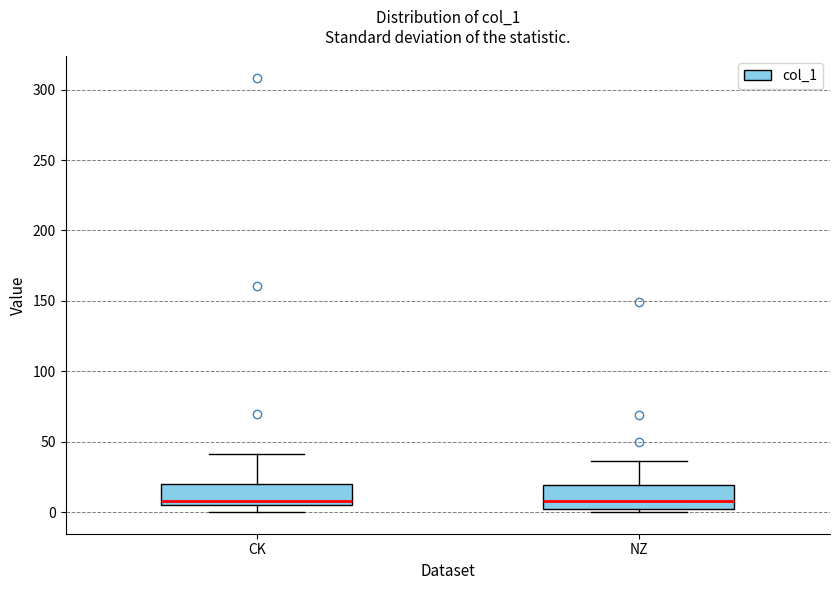

Reading left to right, read every box against the y-axis: the position of its median line, the range the box covers, and the ends of its whiskers. The values are not printed on the chart, so give them approximately, as read against the axis.

CK: median 10, box 5 to 20, whiskers 0 to 40
NZ: median 10, box 0 to 20, whiskers 0 (just below the box's lower edge) to 35